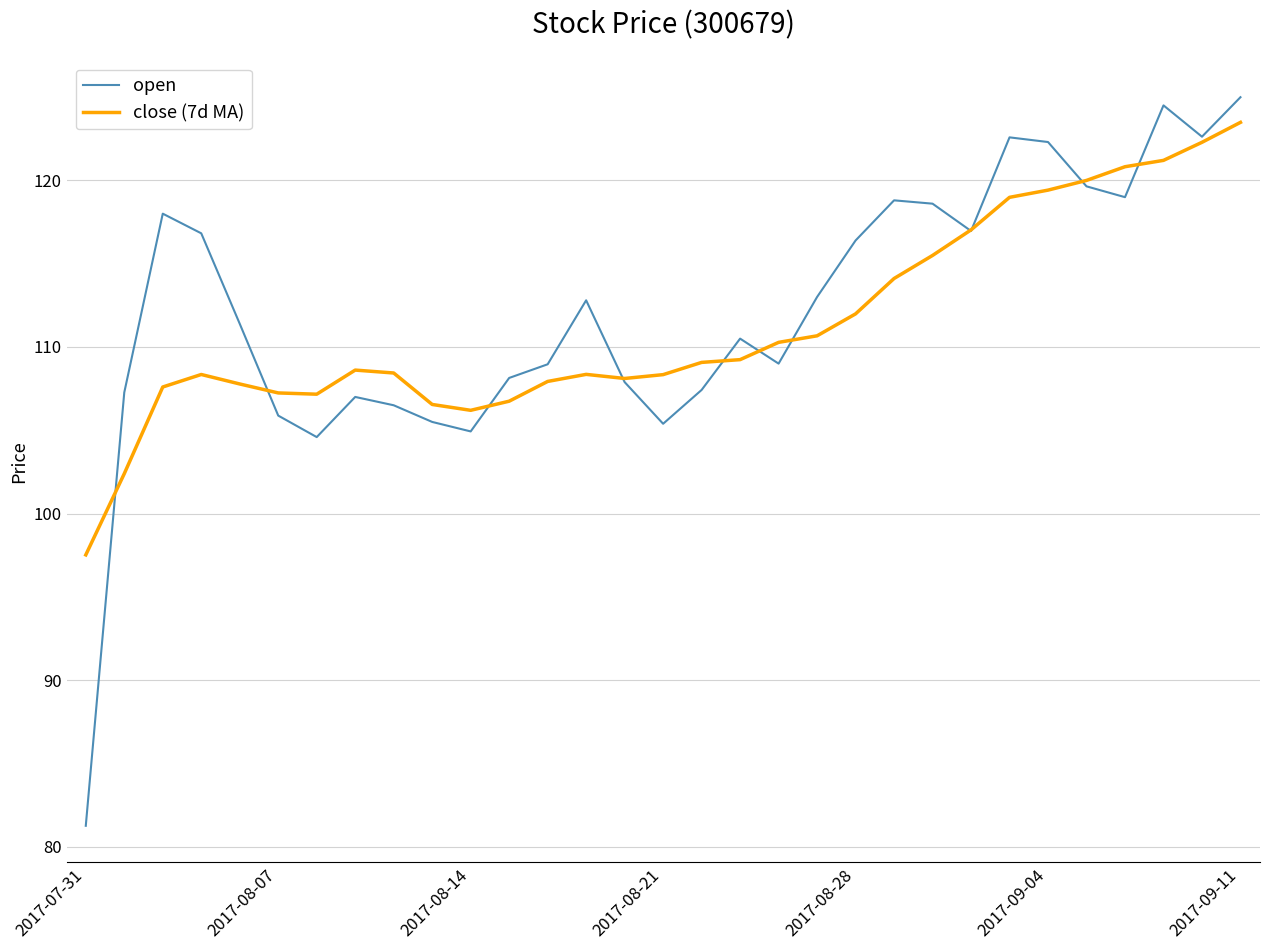

What is the smallest value displayed?

81.3